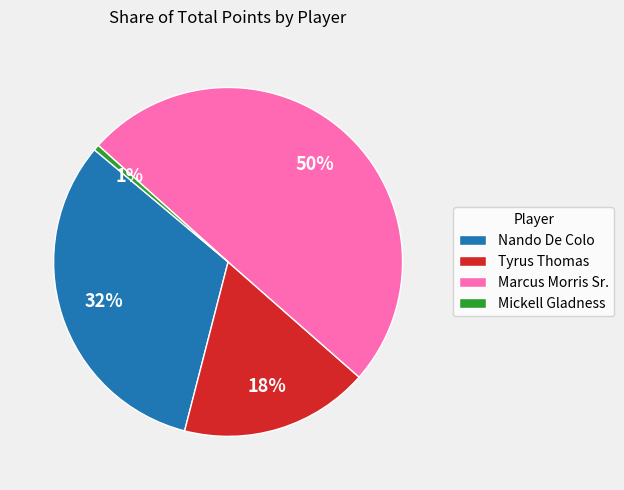

Approximately how many times larger is the value at Nando De Colo compared to Tyrus Thomas?

1.8